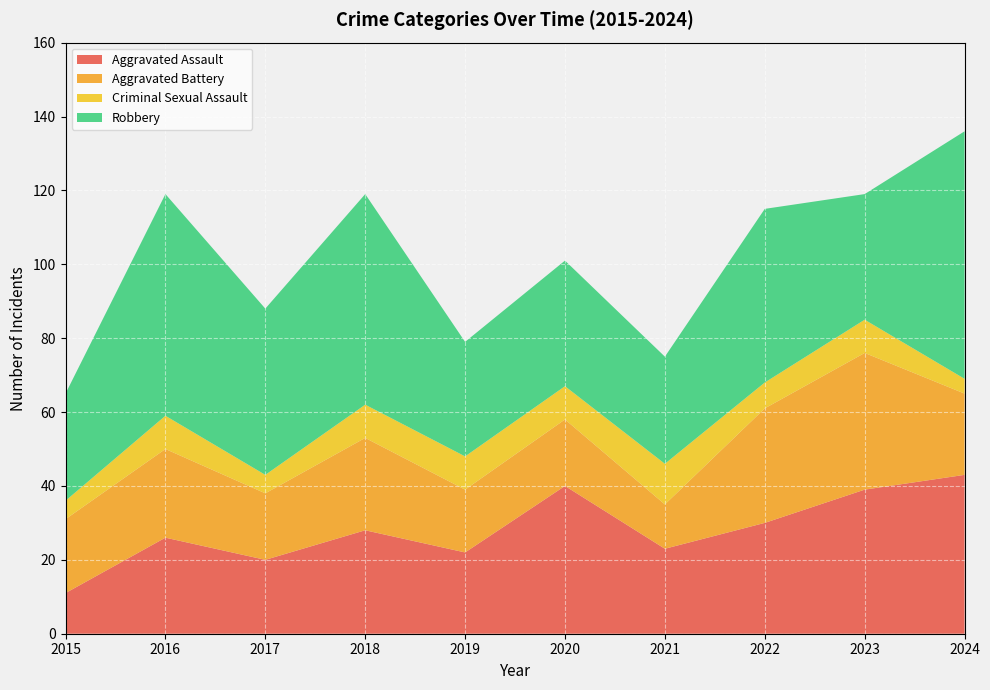

Reading left to right, transcribe all the data shown in this chart.

Aggravated Assault: 11	26	20	28	22	40	23	30	39	43
Aggravated Battery: 20	24	18	25	17	18	12	31	37	22
Criminal Sexual Assault: 5	9	5	9	9	9	11	7	9	4
Robbery: 29	60	45	57	31	34	29	47	34	67